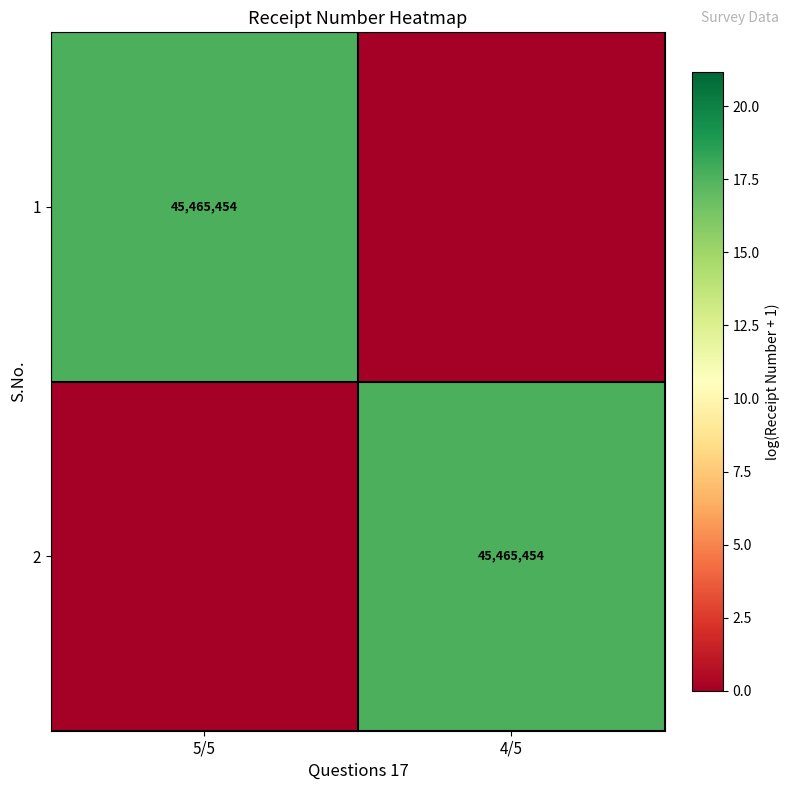

True or false: 2 has a value of 63273566 at 4/5.

False